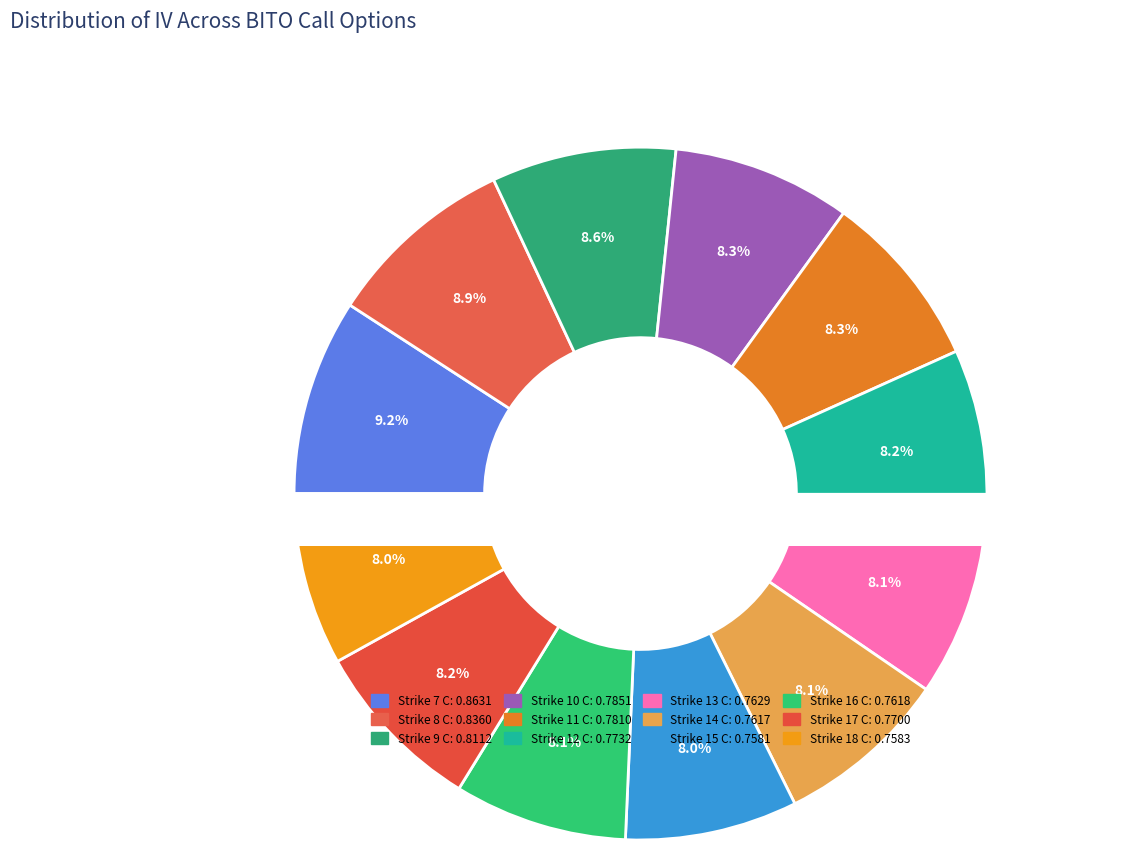

To the nearest percent, what percentage of the pie is Strike 16 C?

8%